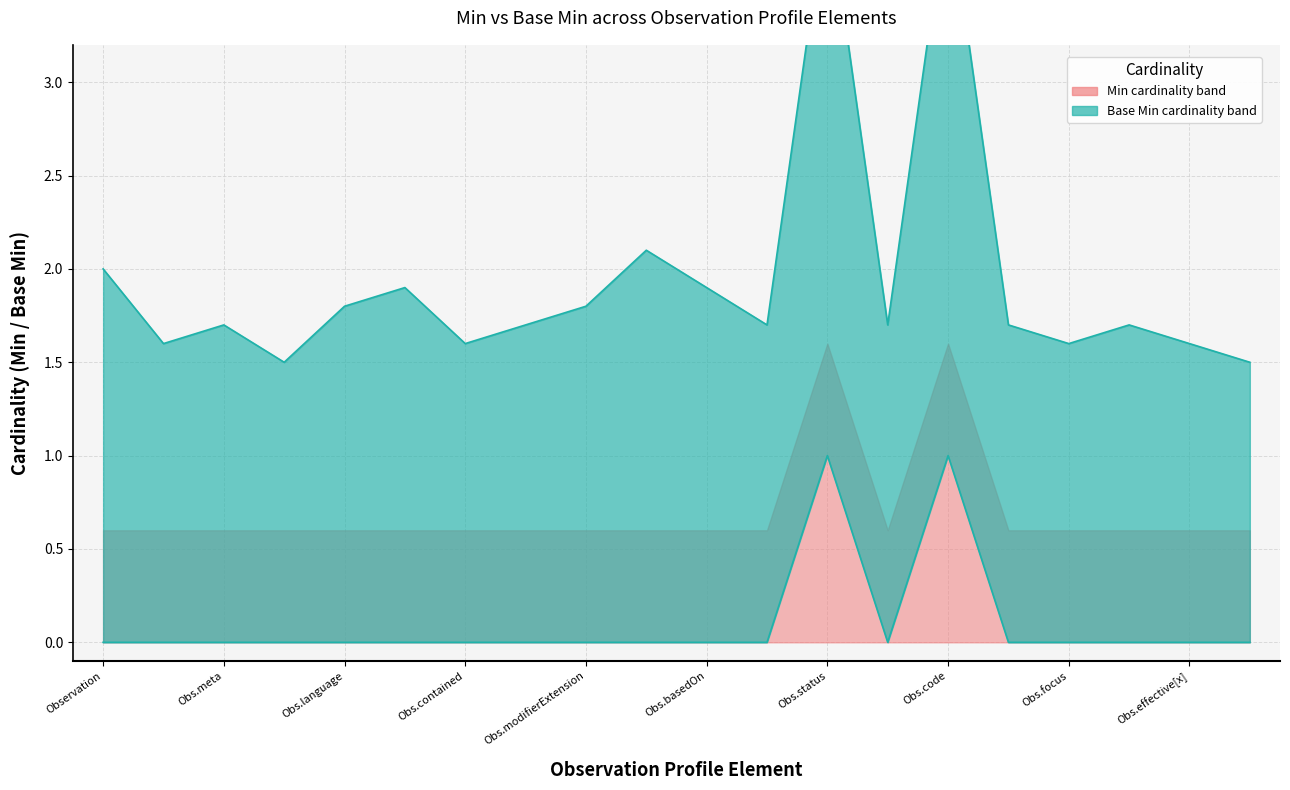

Which has a higher value, Observation.effective[x] or Observation.issued?

Observation.effective[x]